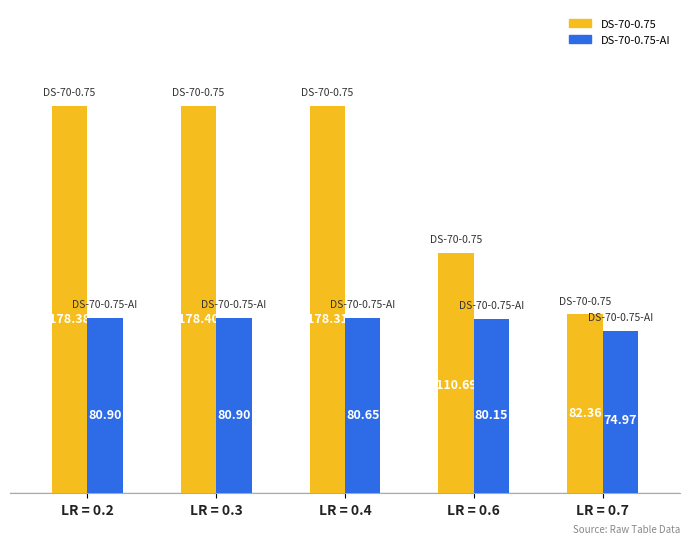

What is the difference between the highest and lowest values at LR = 0.6?

30.5